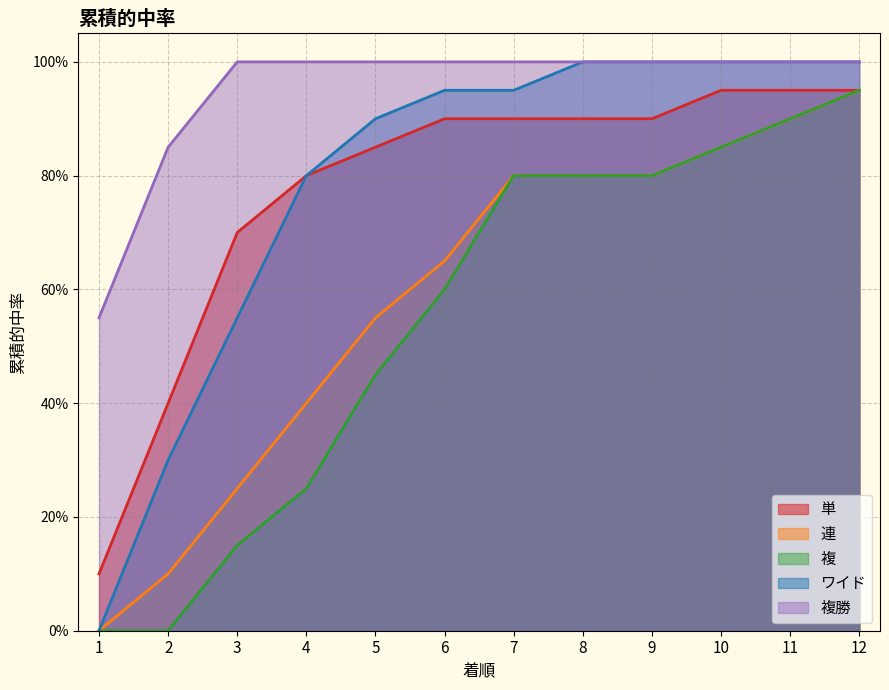

How many categories are shown in the chart?

12